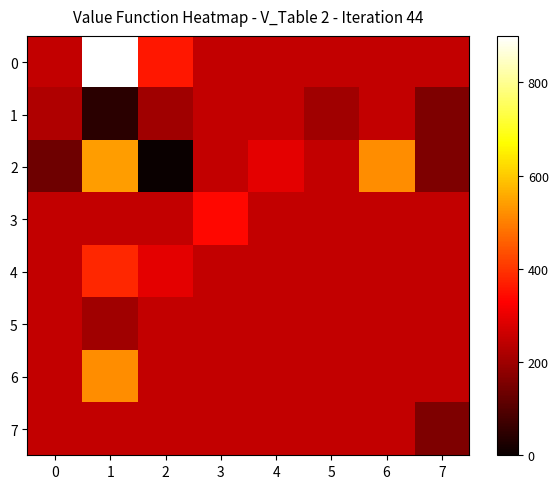

Reading left to right, transcribe all the data shown in this chart.

0: 0=247.5	1=900.0	2=360.0	3=247.5	4=247.5	5=247.5	6=247.5	7=247.5
1: 0=225.0	1=45.0	2=202.5	3=247.5	4=247.5	5=202.5	6=247.5	7=157.5
2: 0=135.0	1=540.0	2=0.0	3=247.5	4=292.5	5=247.5	6=517.5	7=157.5
3: 0=247.5	1=247.5	2=247.5	3=337.5	4=247.5	5=247.5	6=247.5	7=247.5
4: 0=247.5	1=382.5	2=292.5	3=247.5	4=247.5	5=247.5	6=247.5	7=247.5
5: 0=247.5	1=202.5	2=247.5	3=247.5	4=247.5	5=247.5	6=247.5	7=247.5
6: 0=247.5	1=517.5	2=247.5	3=247.5	4=247.5	5=247.5	6=247.5	7=247.5
7: 0=247.5	1=247.5	2=247.5	3=247.5	4=247.5	5=247.5	6=247.5	7=157.5